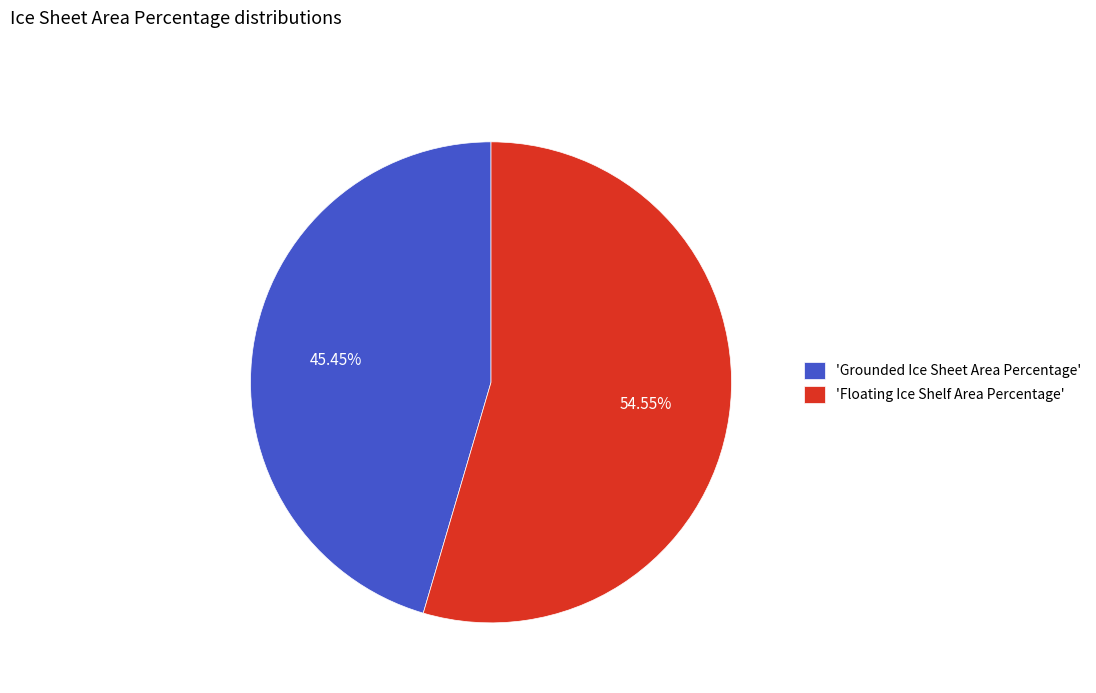

Which has a higher value, 'Grounded Ice Sheet Area Percentage' or 'Floating Ice Shelf Area Percentage'?

'Floating Ice Shelf Area Percentage'